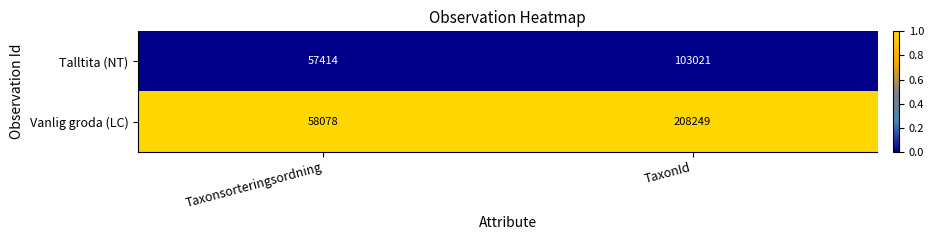

At which category is the sum across all series the highest?

TaxonId